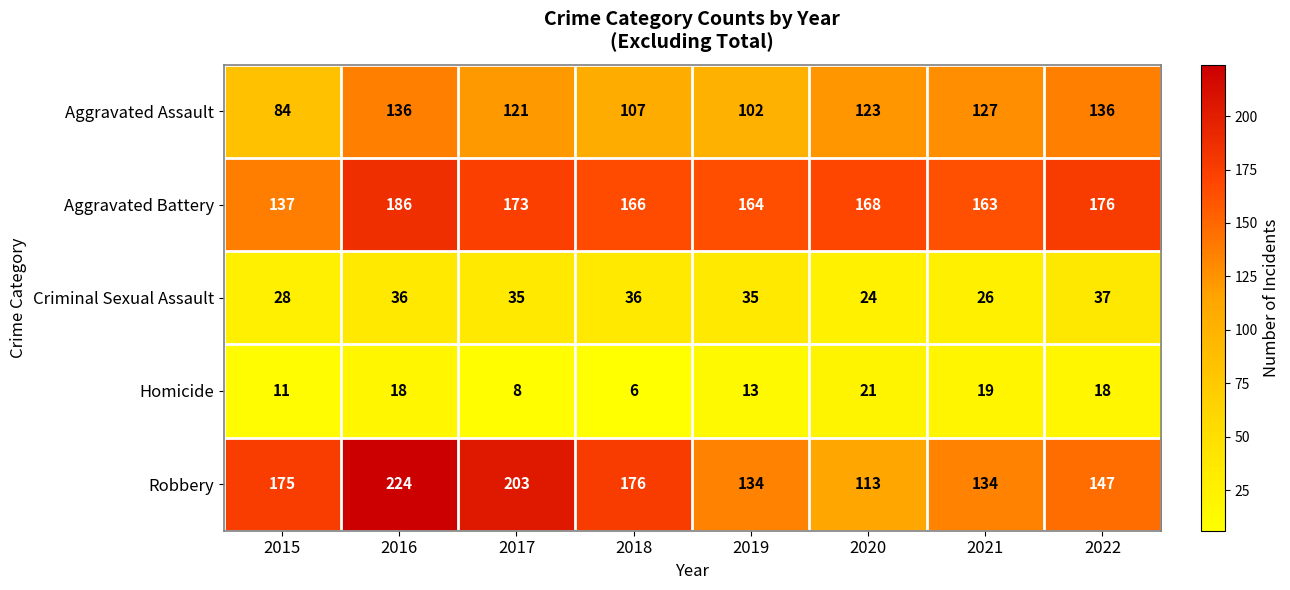

What is the maximum value shown in the chart?

224